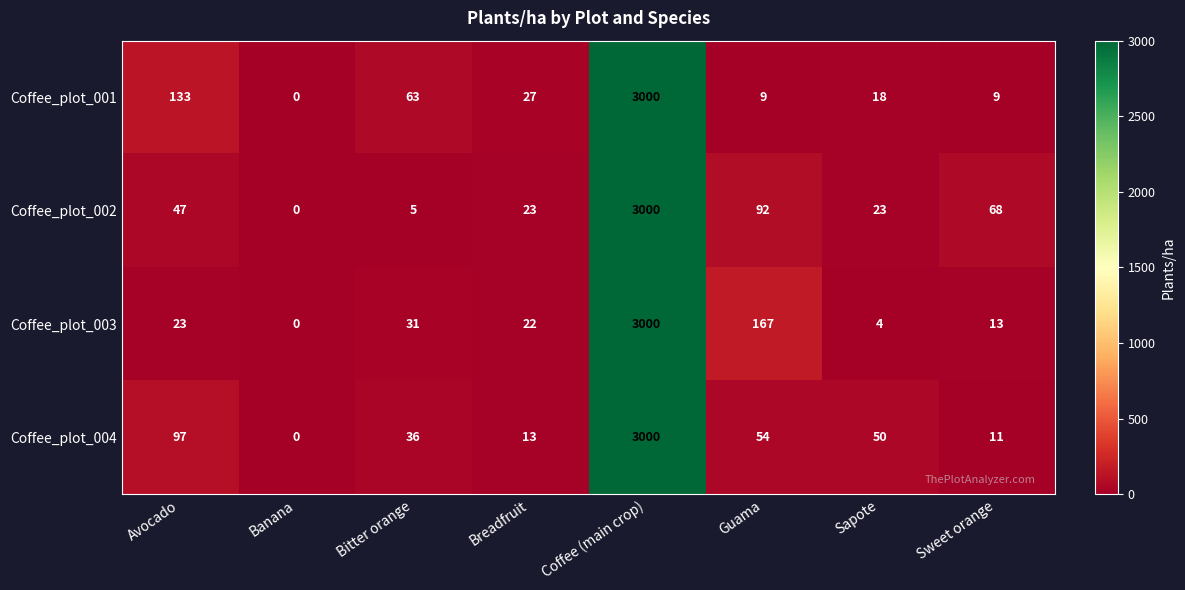

What is the total value across all series at Sweet orange?

101